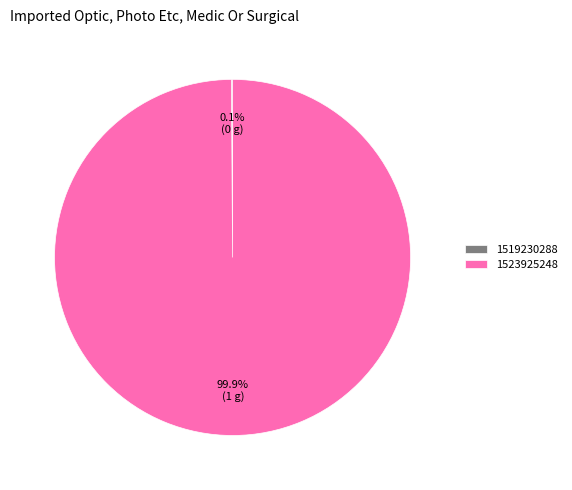

What percentage is the 1523925248 slice, to the nearest percent?

100%